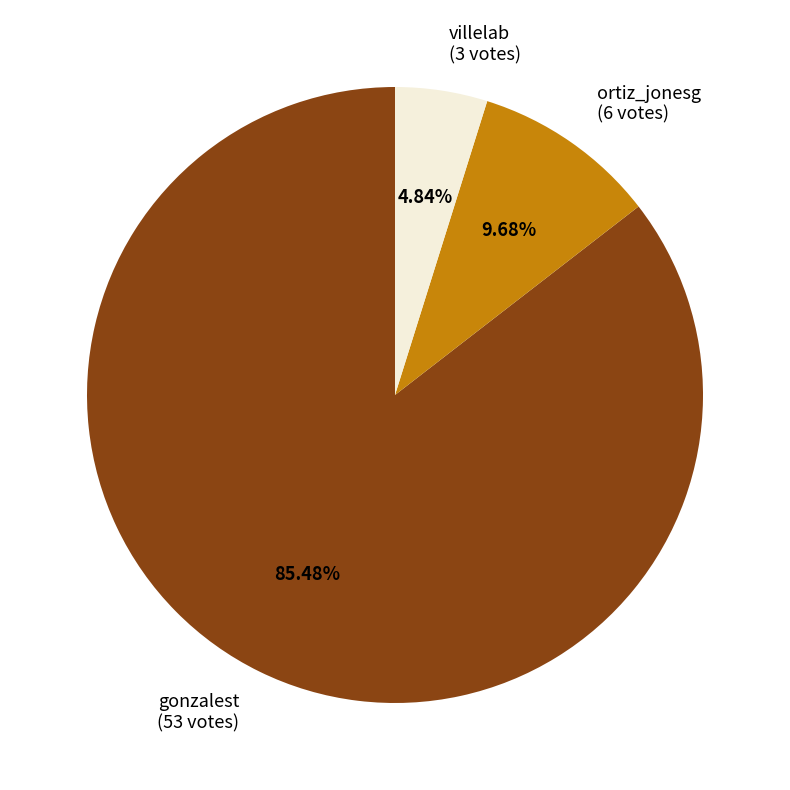

Which slice represents more than half of the pie?

gonzalest